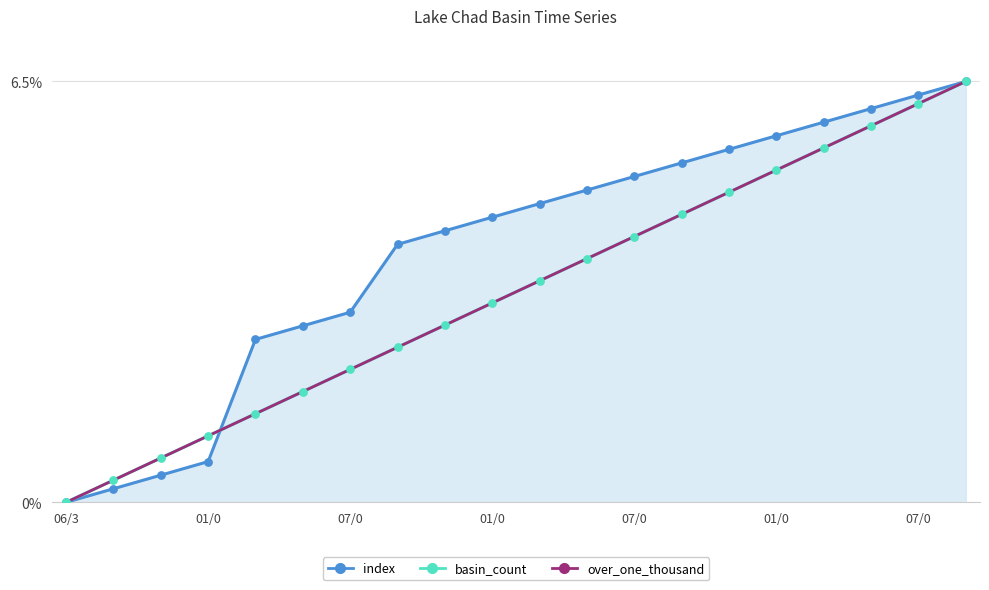

Is this an area chart (filled region under the line)?

Yes